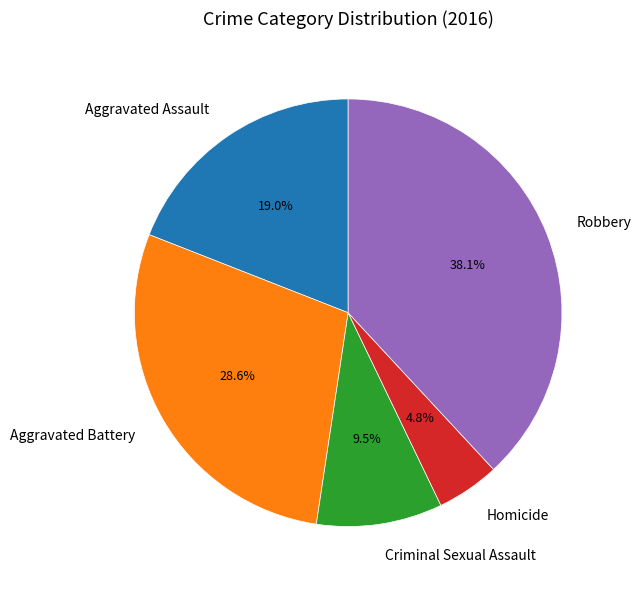

Rank the categories by value from highest to lowest.

Robbery, Aggravated Battery, Aggravated Assault, Criminal Sexual Assault, Homicide